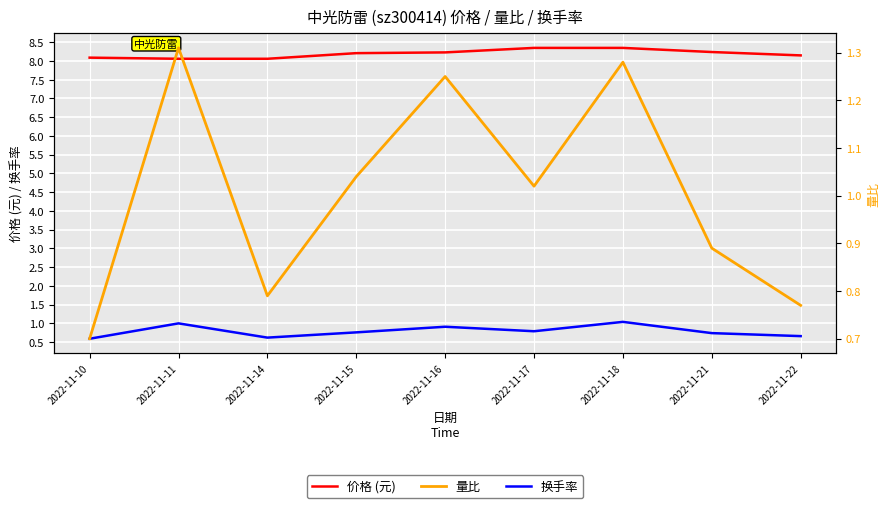

List the labels in order of 量比 value, smallest first.

2022-11-10, 2022-11-22, 2022-11-14, 2022-11-21, 2022-11-17, 2022-11-15, 2022-11-16, 2022-11-18, 2022-11-11